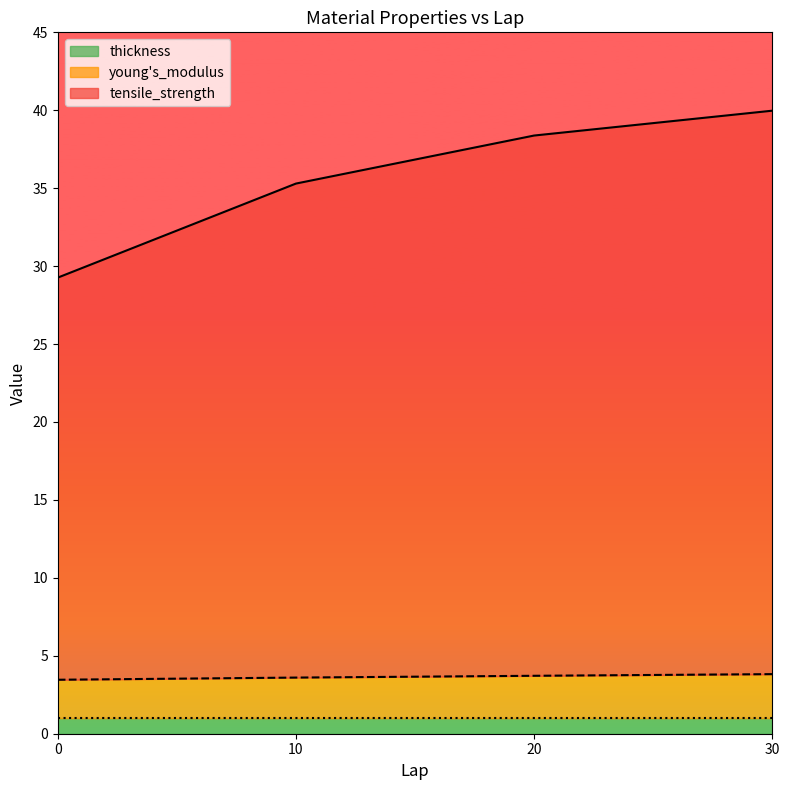

Is the value of young's_modulus at 10 greater than the value of tensile_strength at 20?

No